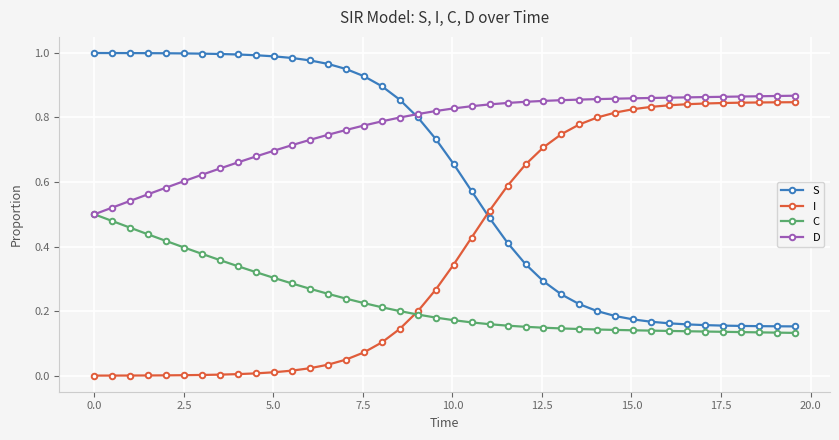

What is the sum of all I values?

15.7